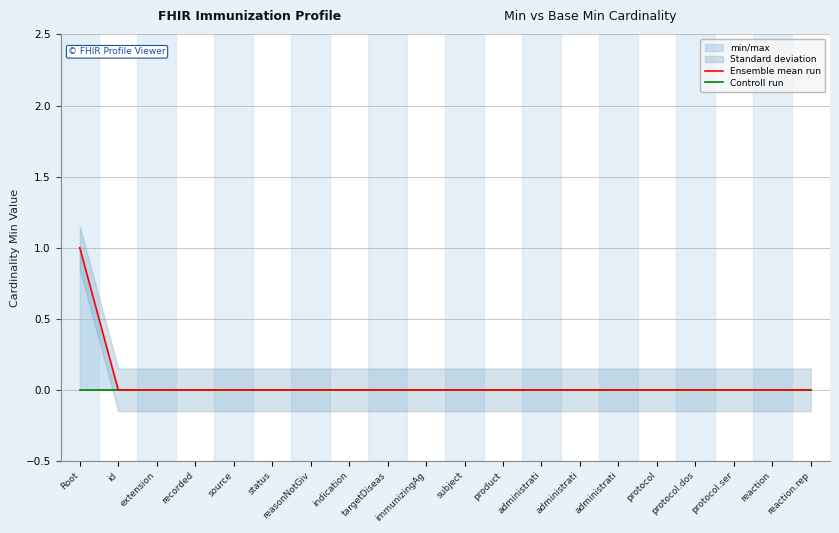

What is the difference between the maximum and minimum values in the Ensemble mean run series?

1